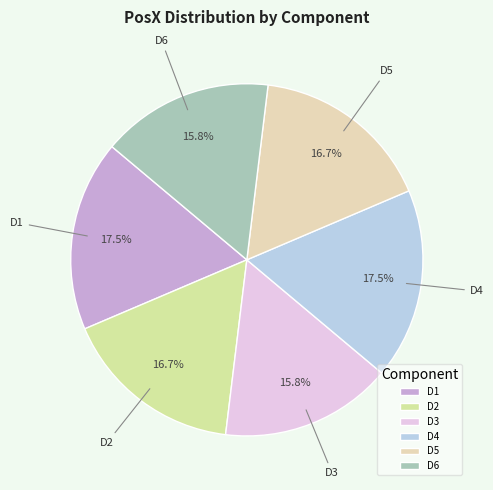

Which has a higher value, D4 or D3?

D4